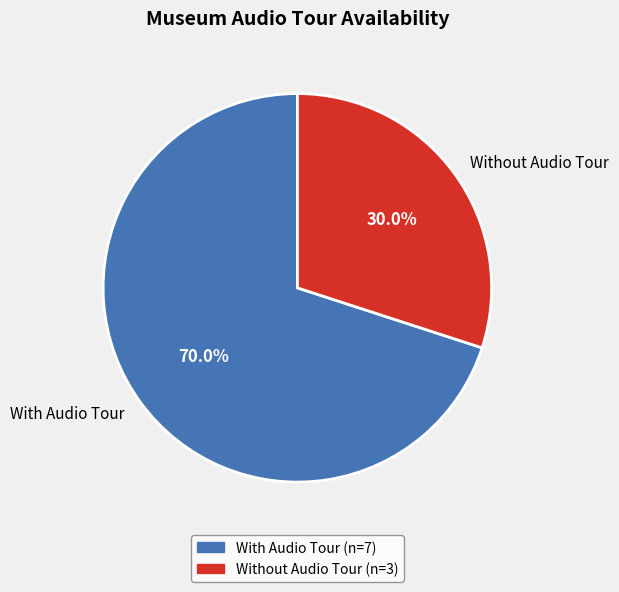

To the nearest percent, what is the average slice percentage?

50%